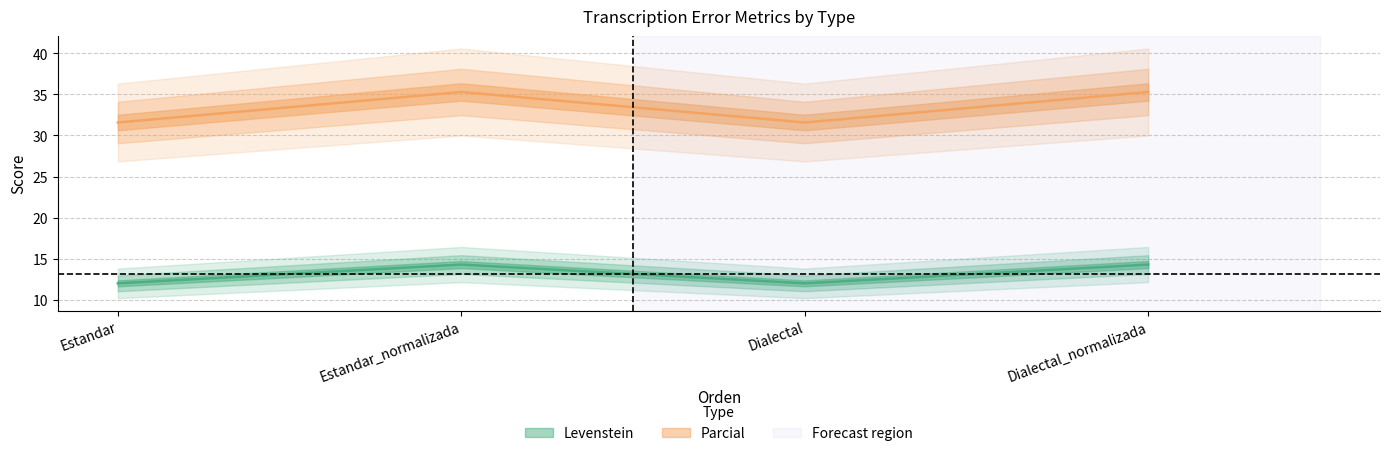

At which category does Parcial reach its first local valley?

Dialectal